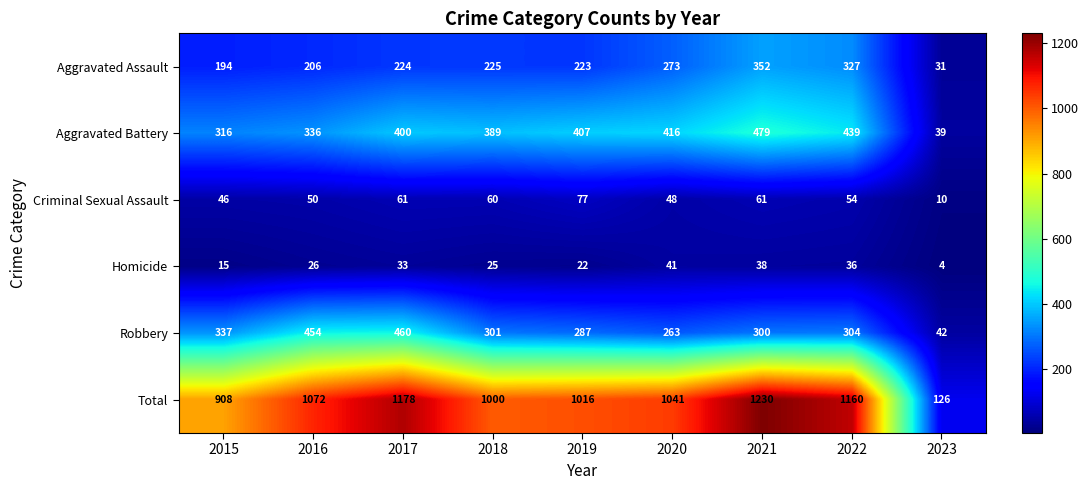

What is the lowest value of the Total series?

126